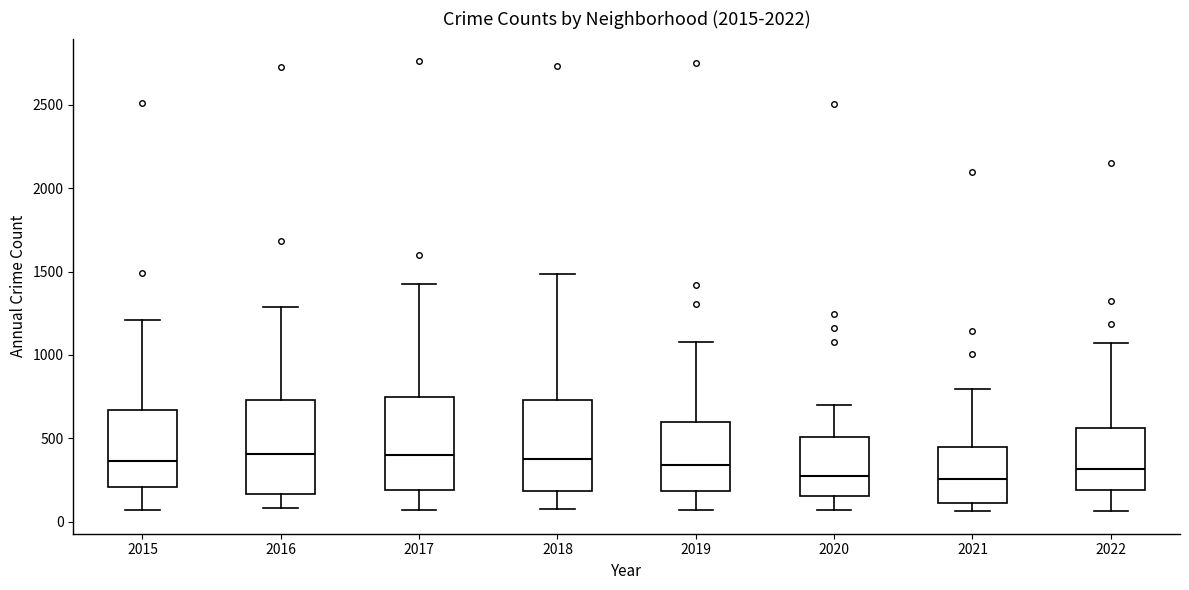

Reading left to right, transcribe this box plot: for each box, give where its median line is, the range the box spans, and where its two whiskers end, as read against the y-axis. The values are not printed on the chart, so give them approximately, as read against the axis.

2015: median 350, box 200 to 650, whiskers 50 to 1200
2016: median 400, box 150 to 750, whiskers 100 to 1300
2017: median 400, box 200 to 750, whiskers 50 to 1450
2018: median 350, box 200 to 750, whiskers 100 to 1500
2019: median 350, box 200 to 600, whiskers 50 to 1100
2020: median 300, box 150 to 500, whiskers 50 to 700
2021: median 250, box 100 to 450, whiskers 50 to 800
2022: median 300, box 200 to 550, whiskers 50 to 1050